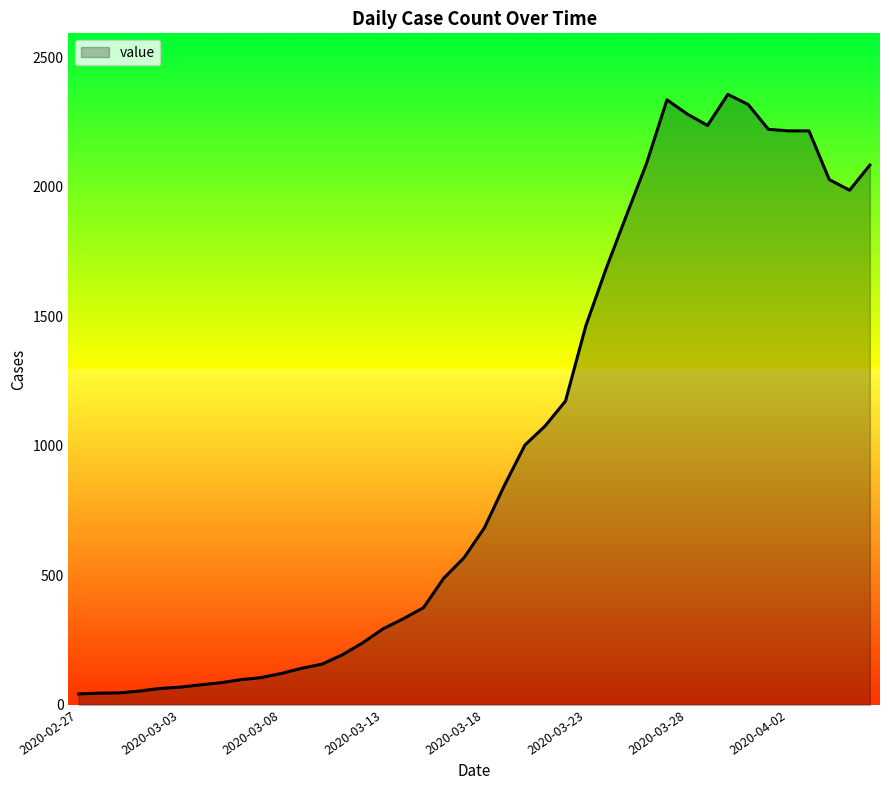

What is the difference between the maximum and minimum values?

2315